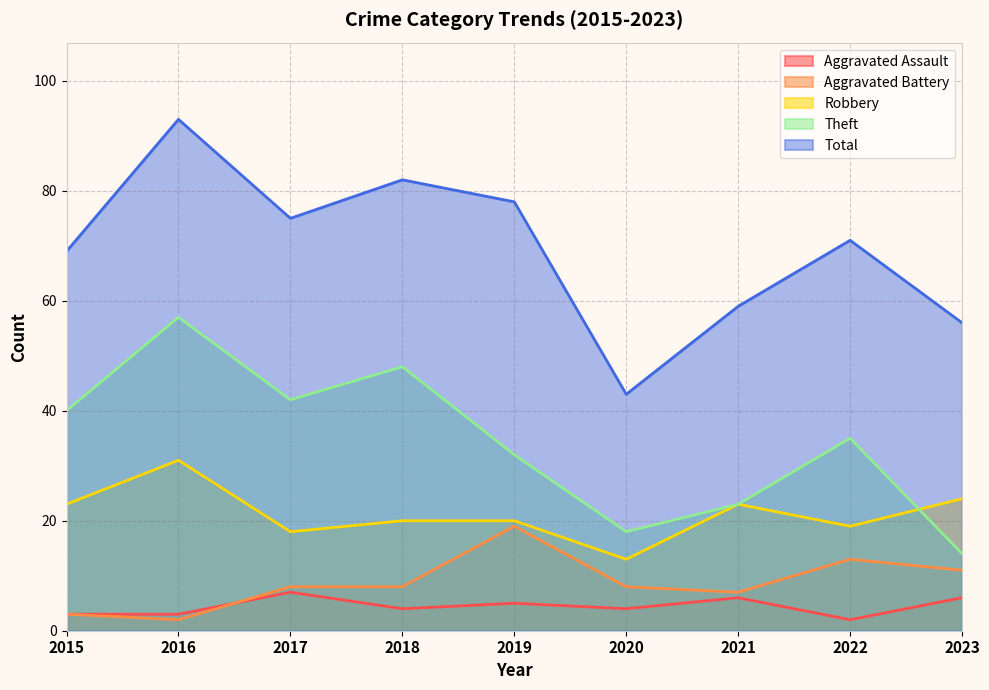

What is the smallest value displayed?

2